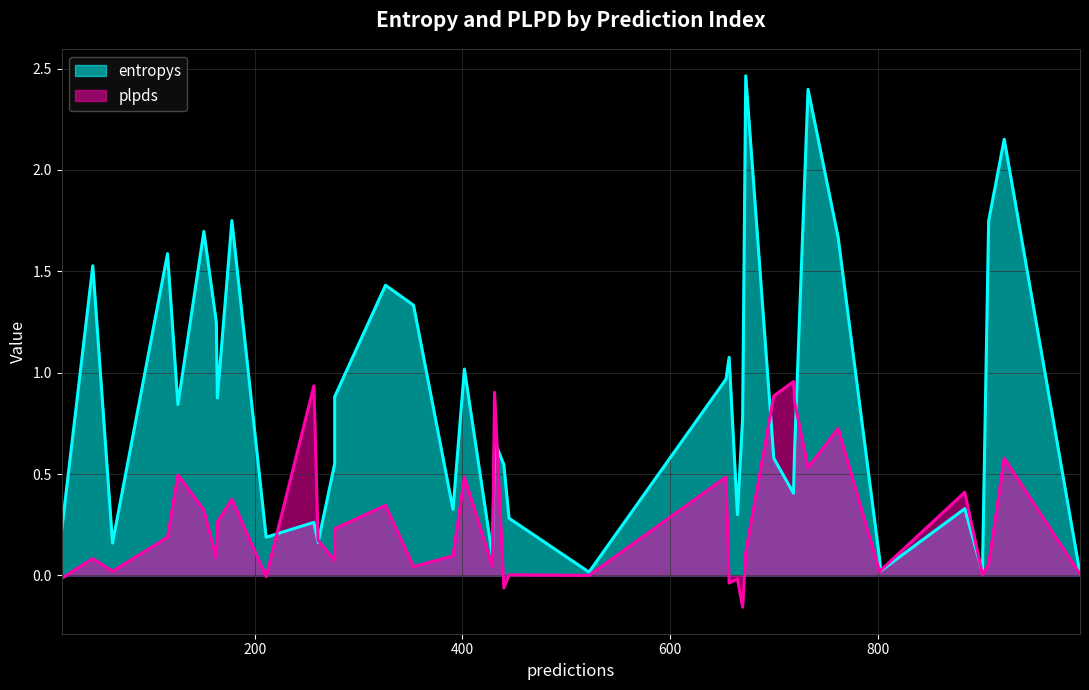

Which has a higher value, 429 or 44?

44